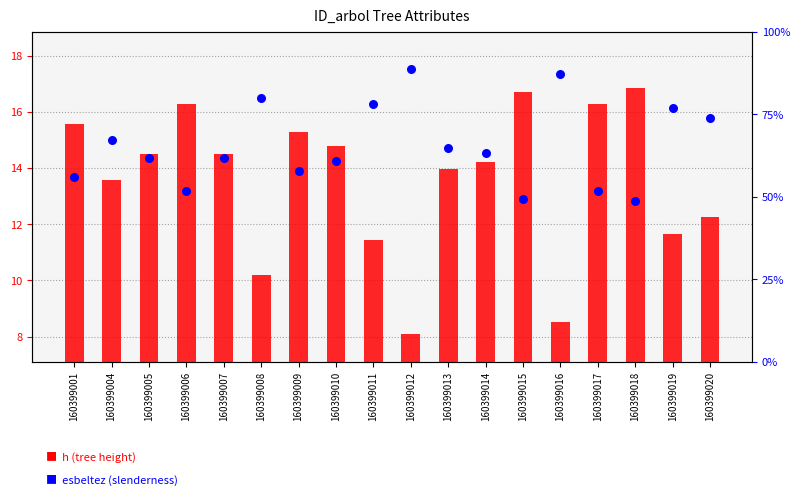

Is the value of h at 160399010 greater than the value of esbeltez at 160399015?

No